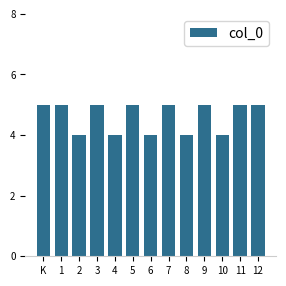

Reading left to right, transcribe all the data shown in this chart.

5	5	4	5	4	5	4	5	4	5	4	5	5